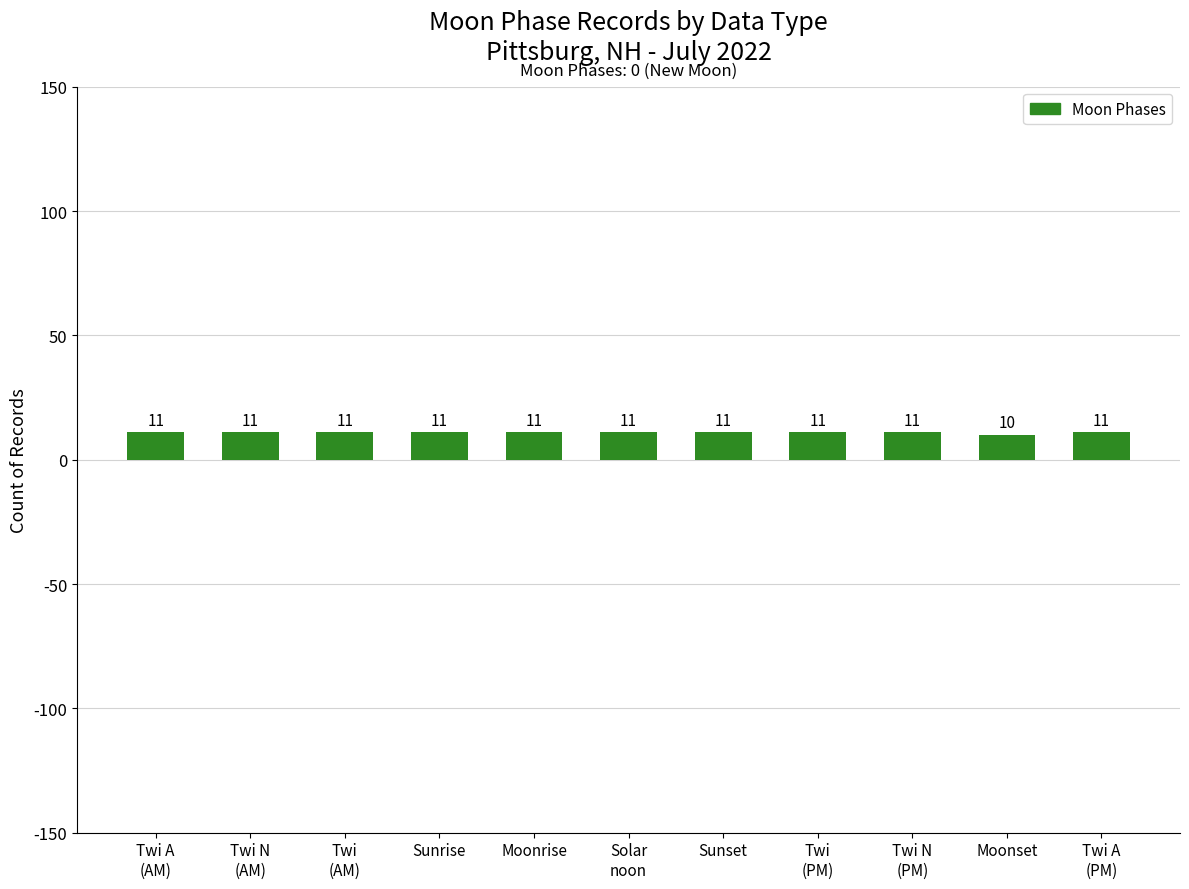

What is the smallest value displayed?

10